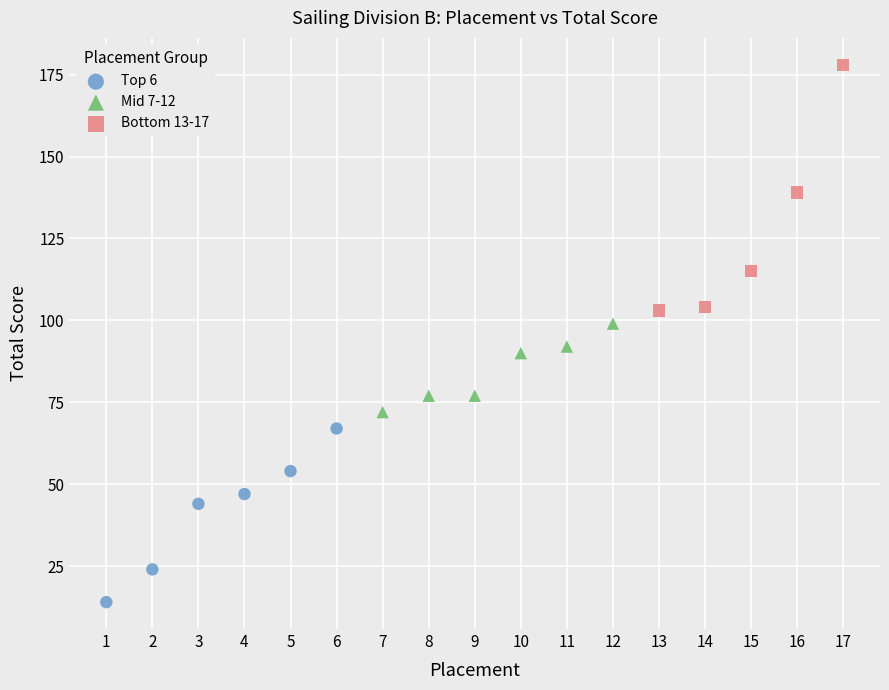

Which series reaches the maximum Y coordinate?

Bottom 13-17